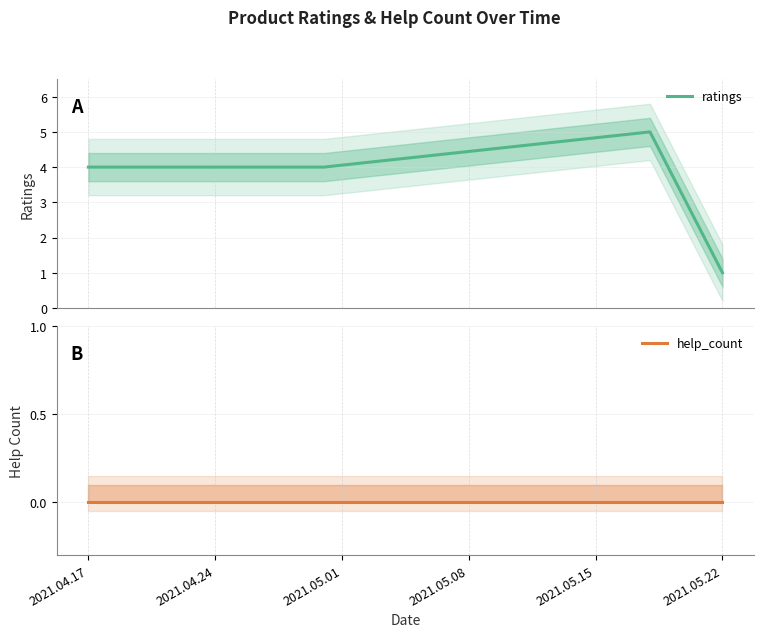

Which series changed the most between 2021.04.17 and 2021.05.01?

ratings